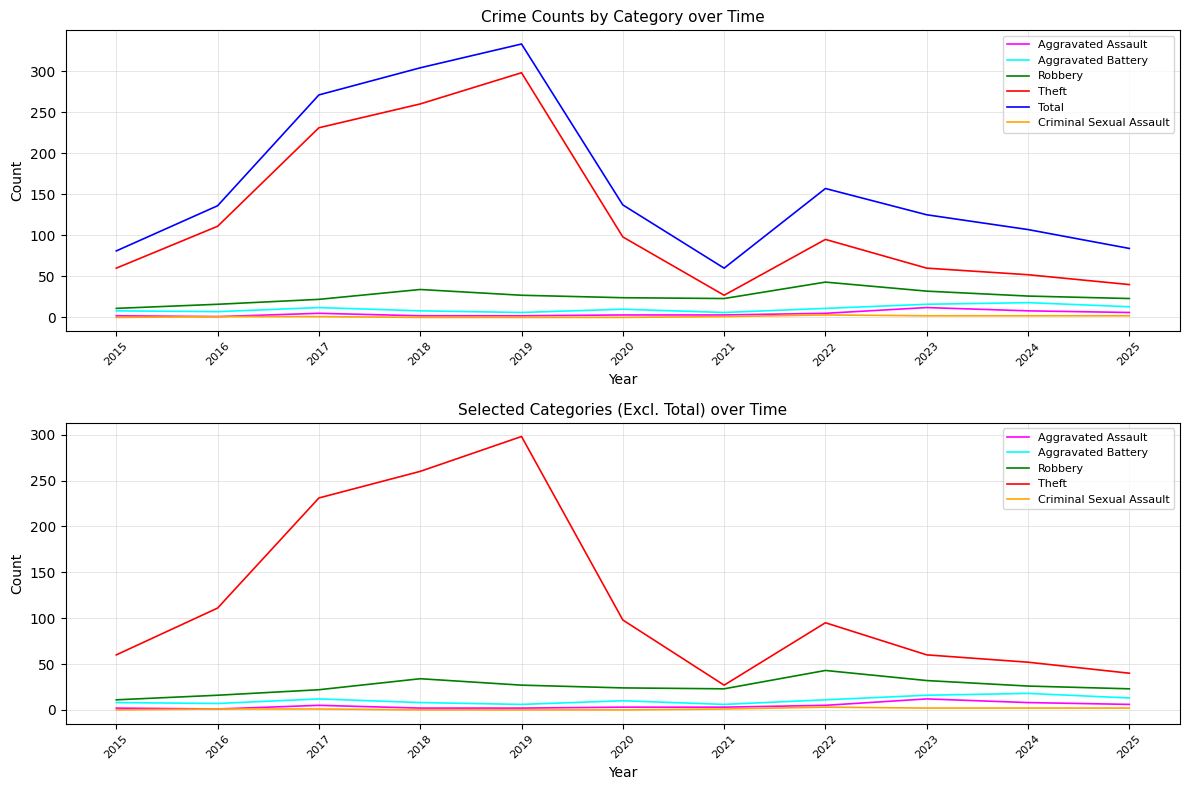

How many data points in Aggravated Assault are less than 3?

4